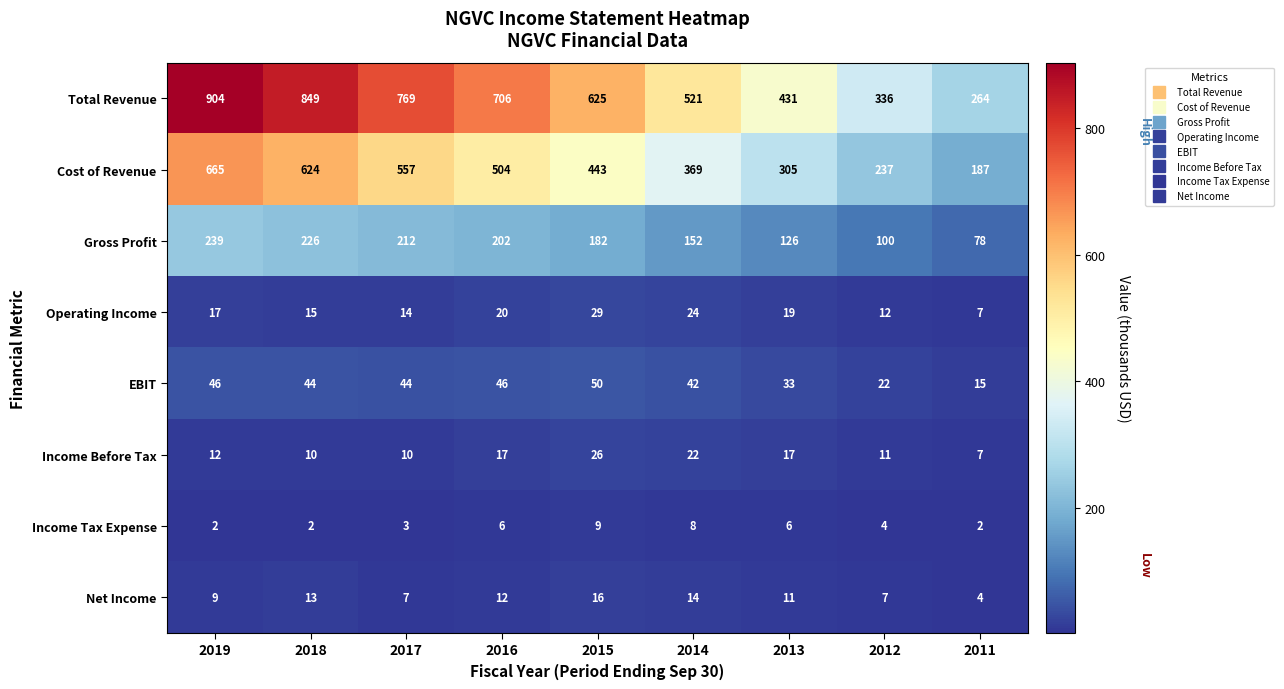

True or false: Total Revenue has a value of 435 at 2015.

False